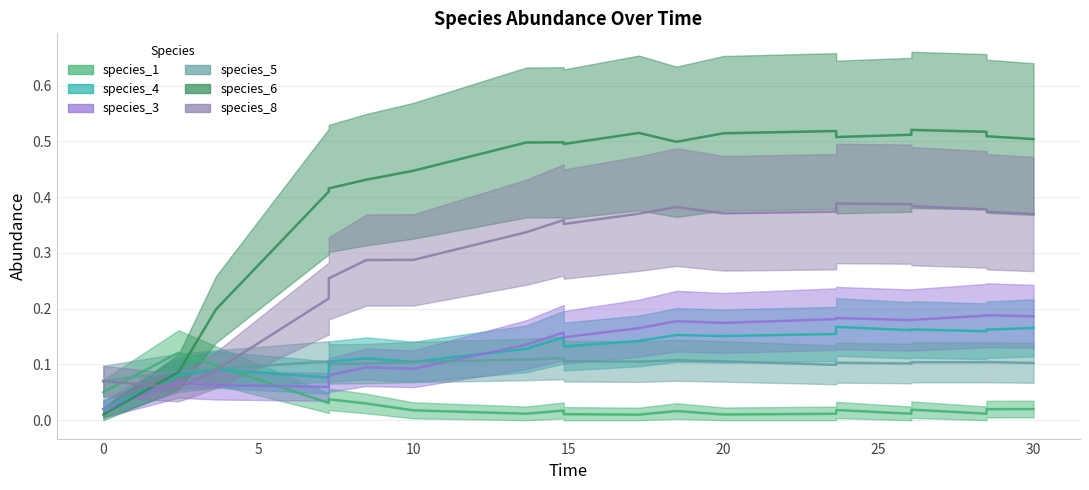

What is the value of the species_4 point at the 10th from the left?

0.2